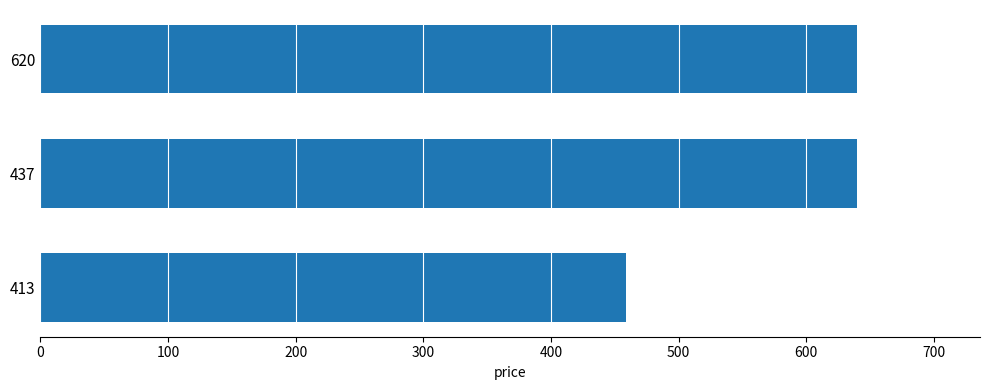

Reading top to bottom, extract all data points from this chart.

640.1	640.1	459.0